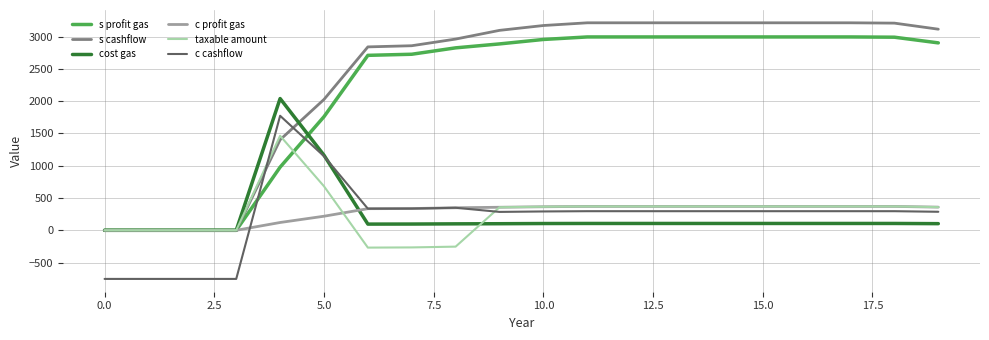

List the series in order of their peak value, lowest first.

c profit gas, taxable amount, c cashflow, cost gas, s profit gas, s cashflow